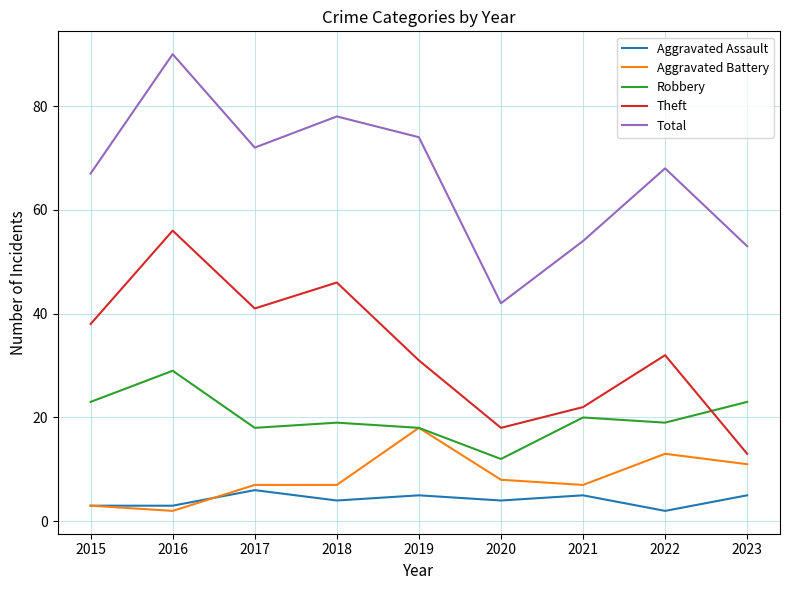

True or false: Theft has more than 0 interior local peaks.

True